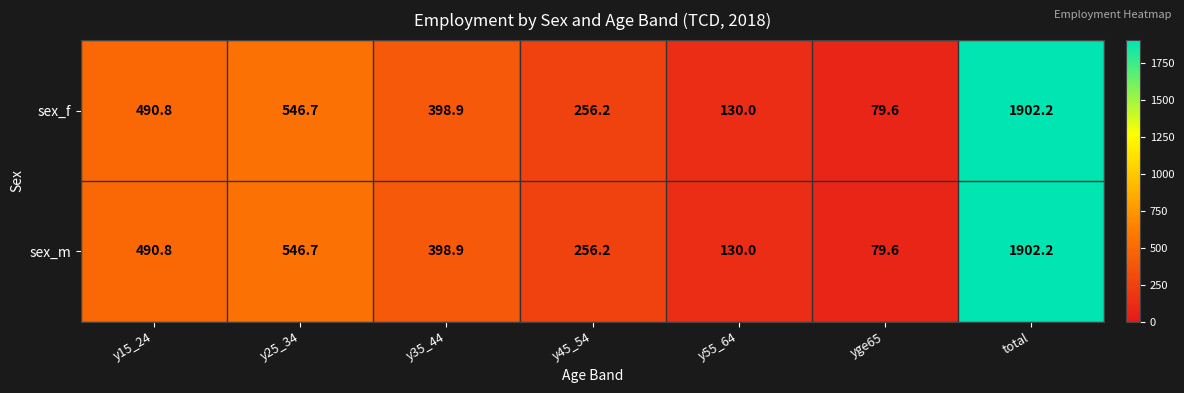

What is the sum of the sex_m values at yge65 and y45_54?

335.8